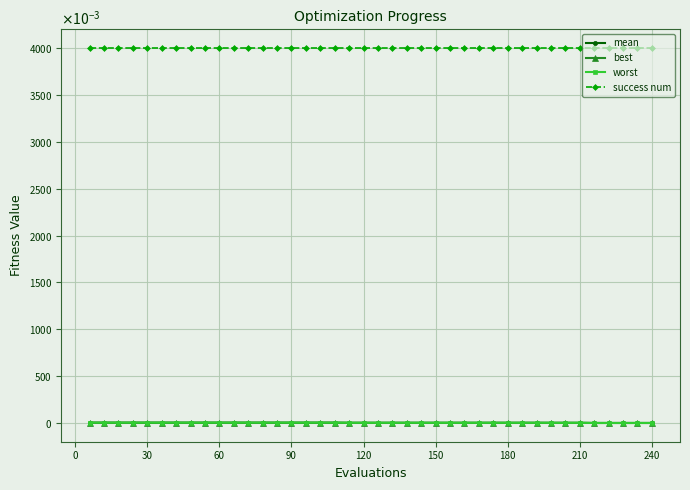

Which series has the widest spread of values?

worst